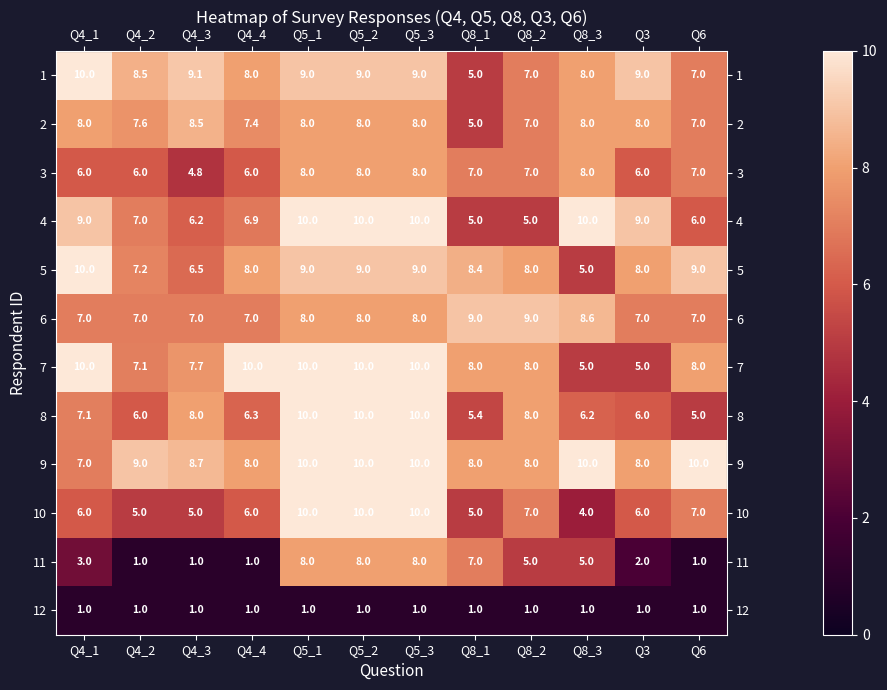

Which series has the largest range (max minus min)?

11